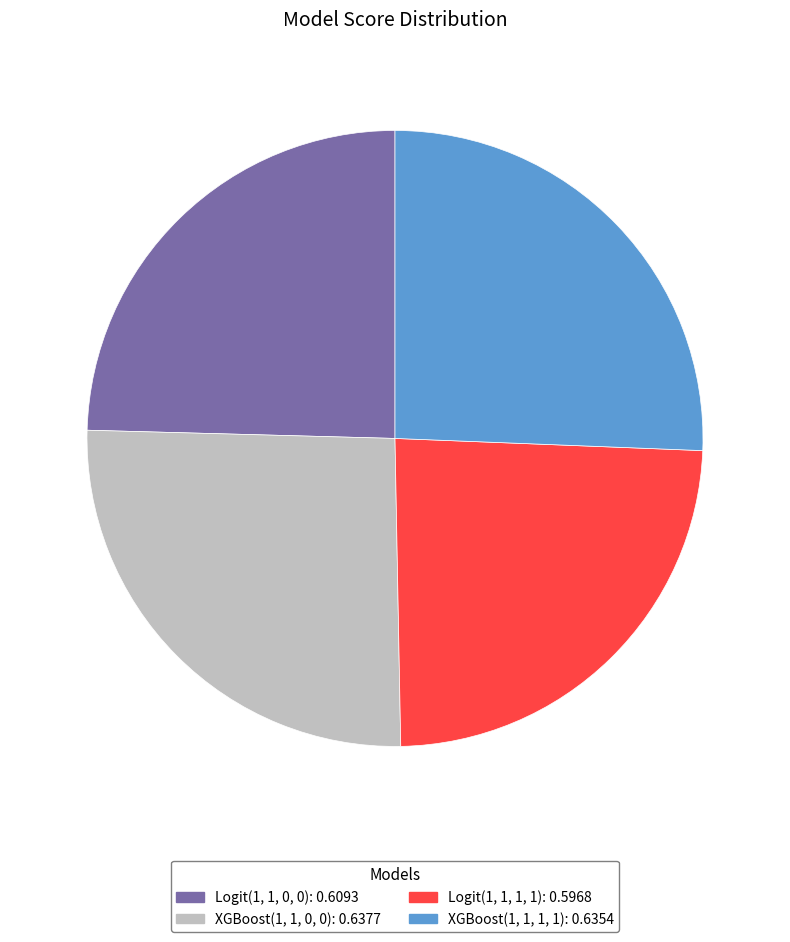

Does any single category account for the majority?

No